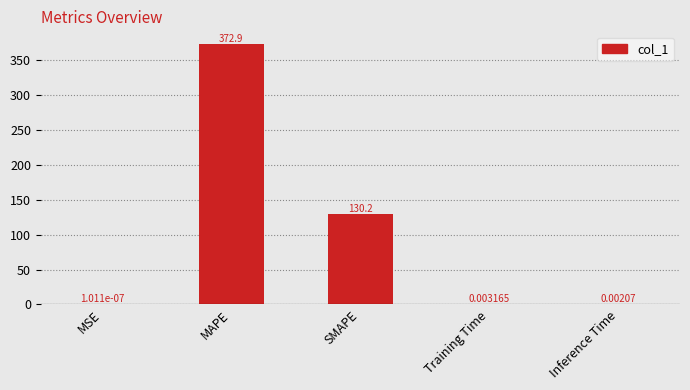

Where is the data nearest to the value 186?

SMAPE